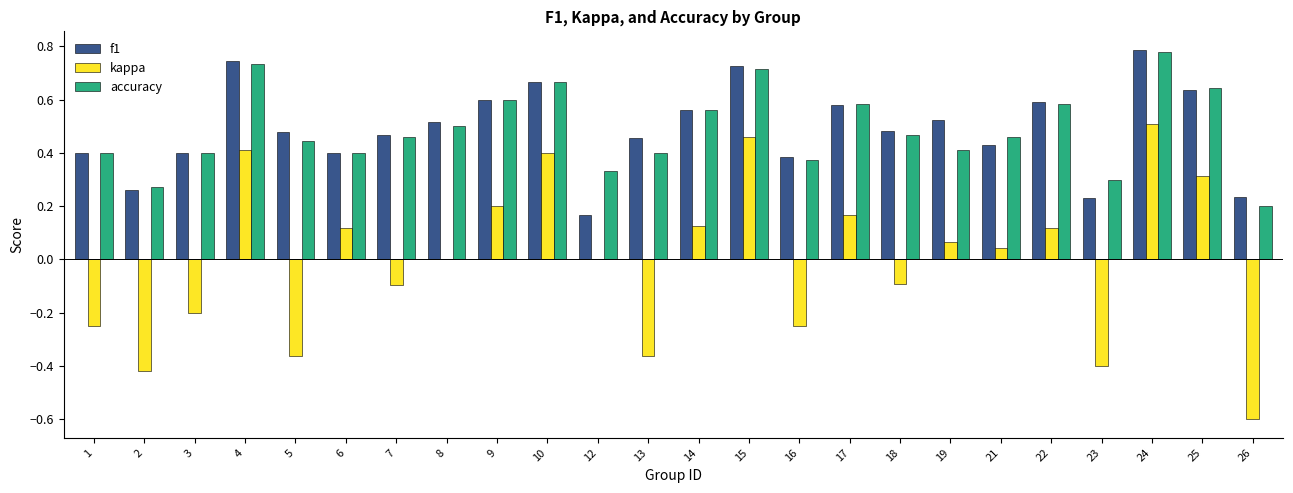

The f1 series shows 0.3 at 10. True or false?

False